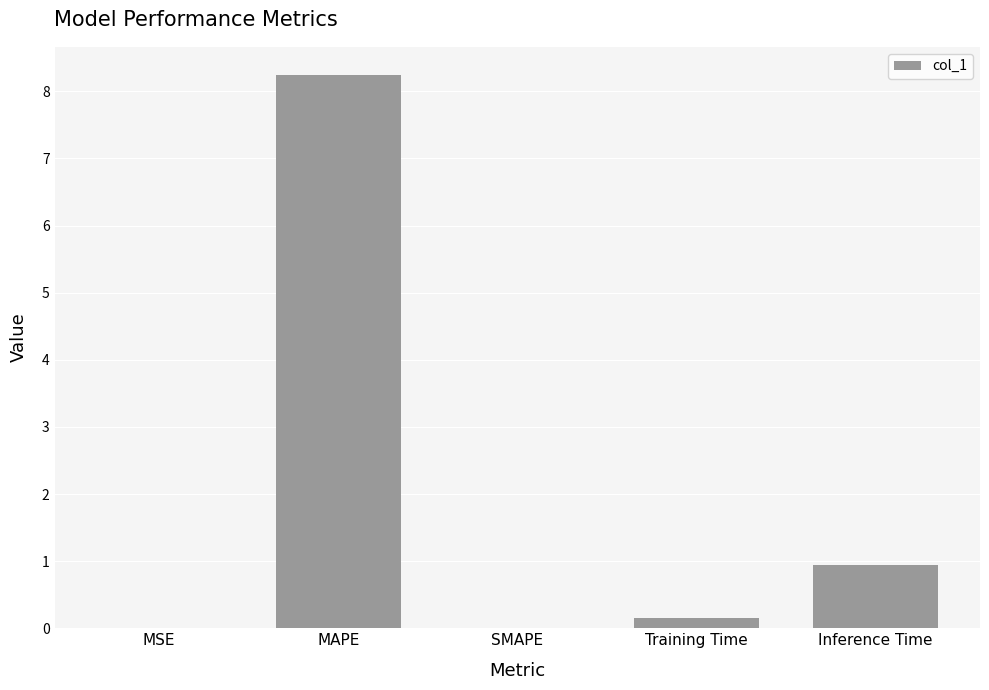

What is the maximum value shown in the chart?

8.3